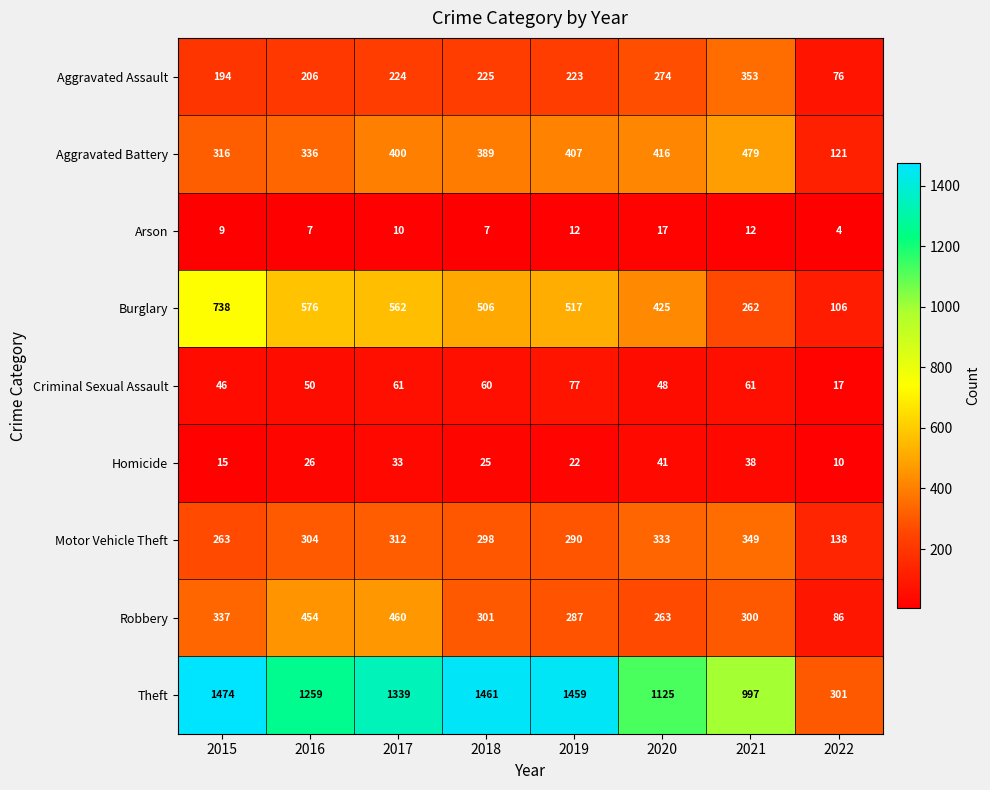

The Aggravated Assault series shows 99 at 2019. True or false?

False